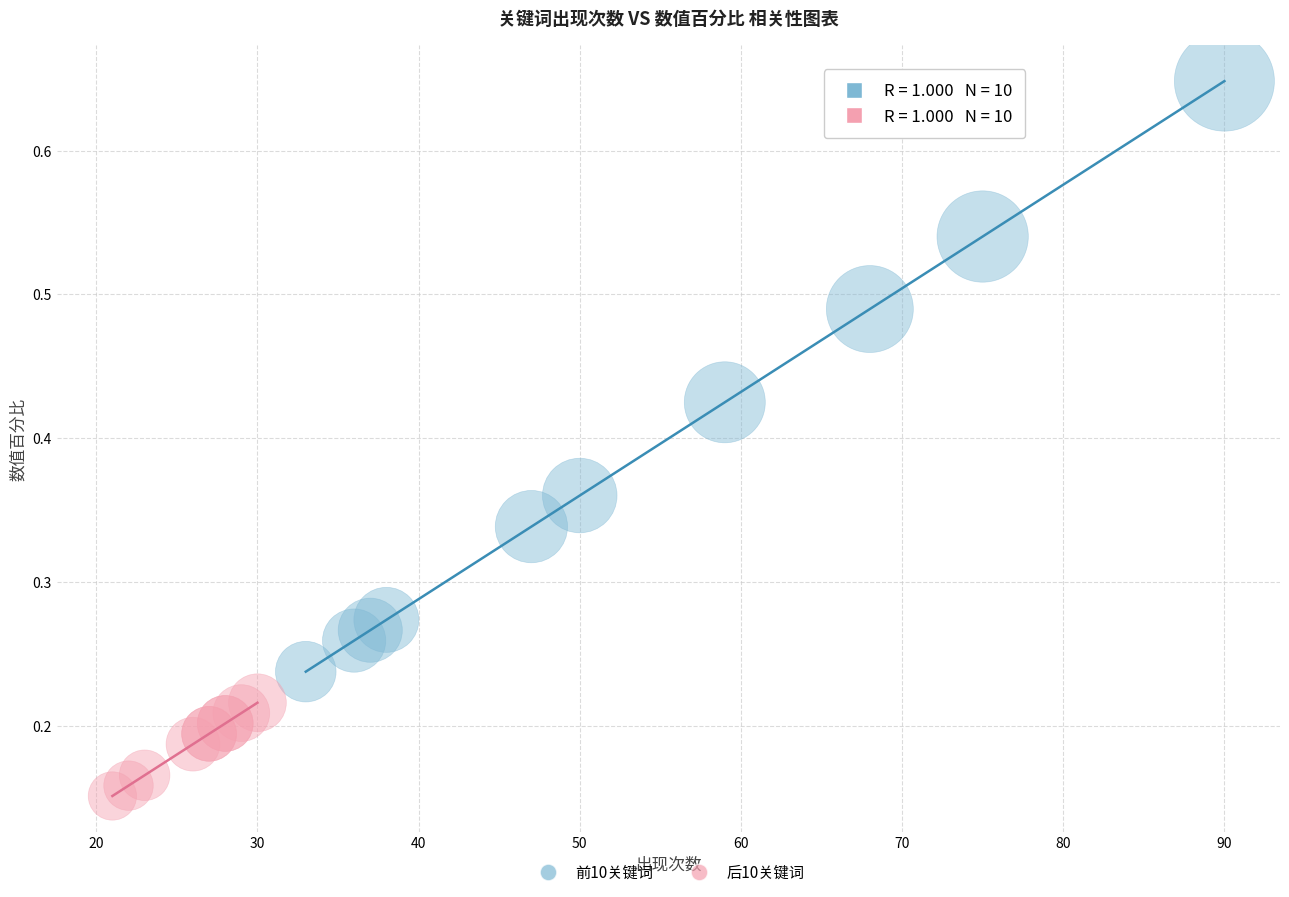

Which series has the widest spread of Y values?

前10关键词